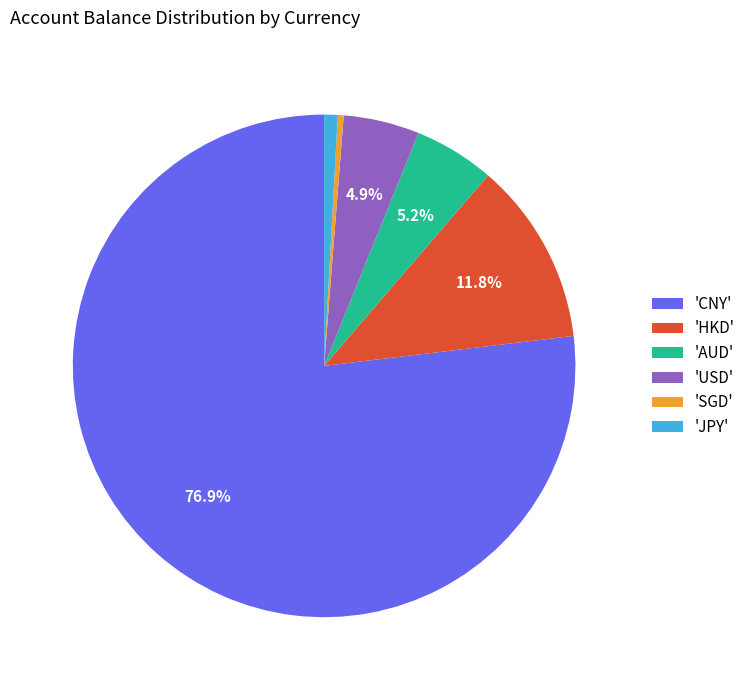

Which has a higher value, 'USD' or 'CNY'?

'CNY'